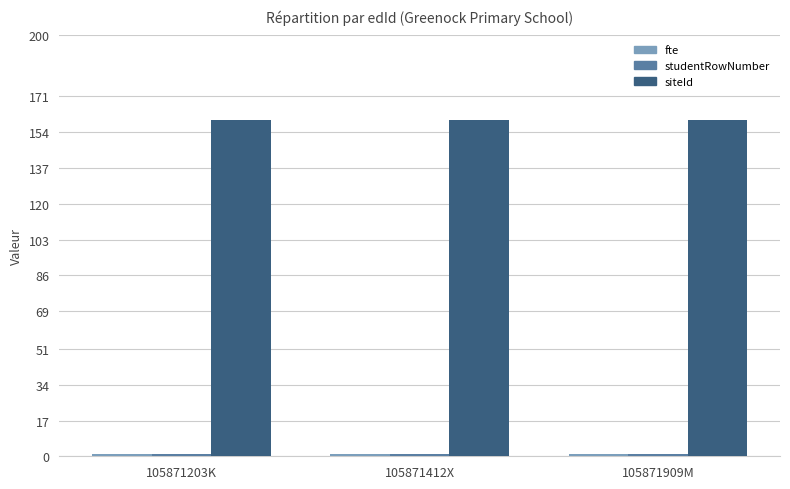

What is the highest value of the siteId series?

160